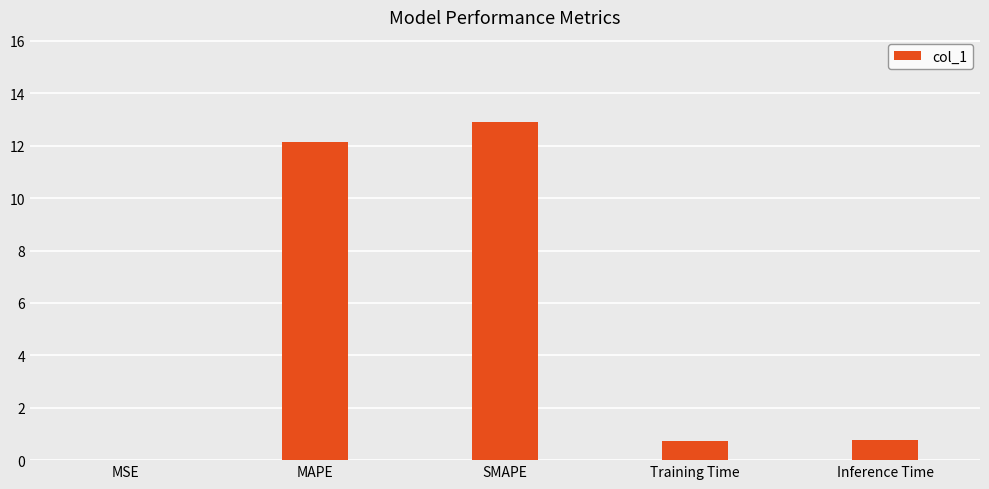

Read the value at MAPE.

12.1